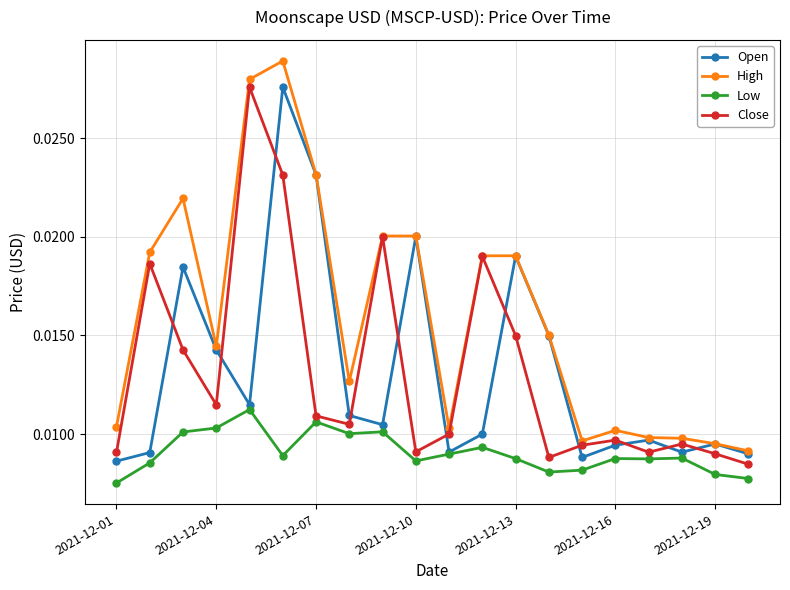

How many Close values are between 0 and 1?

20